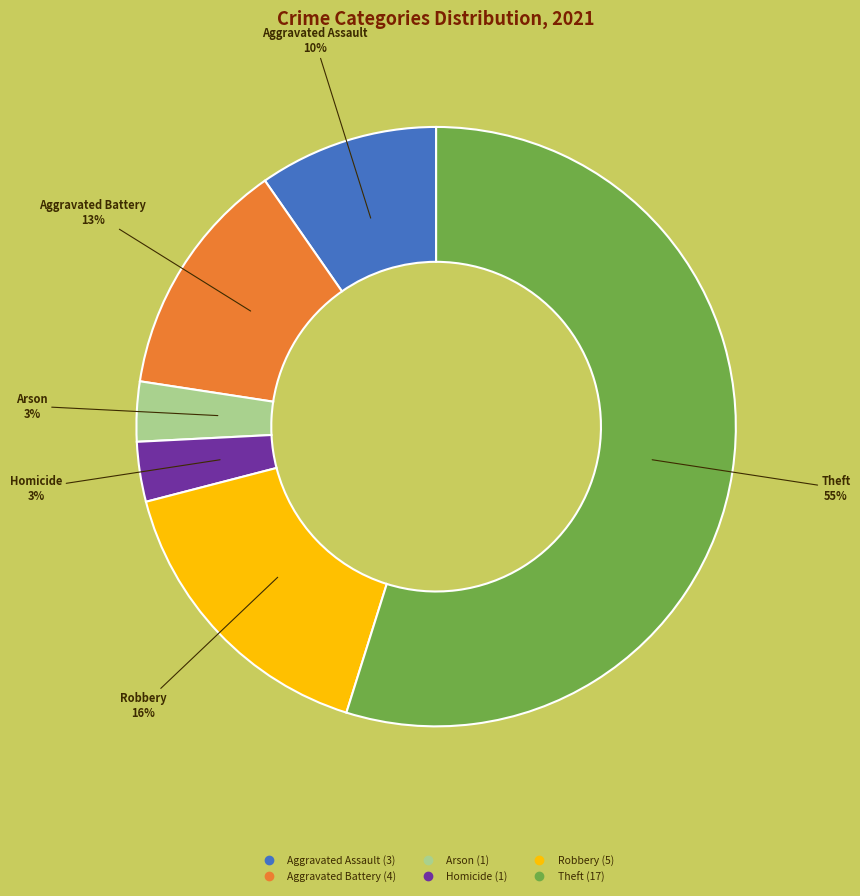

To the nearest percent, what is the average slice percentage?

17%